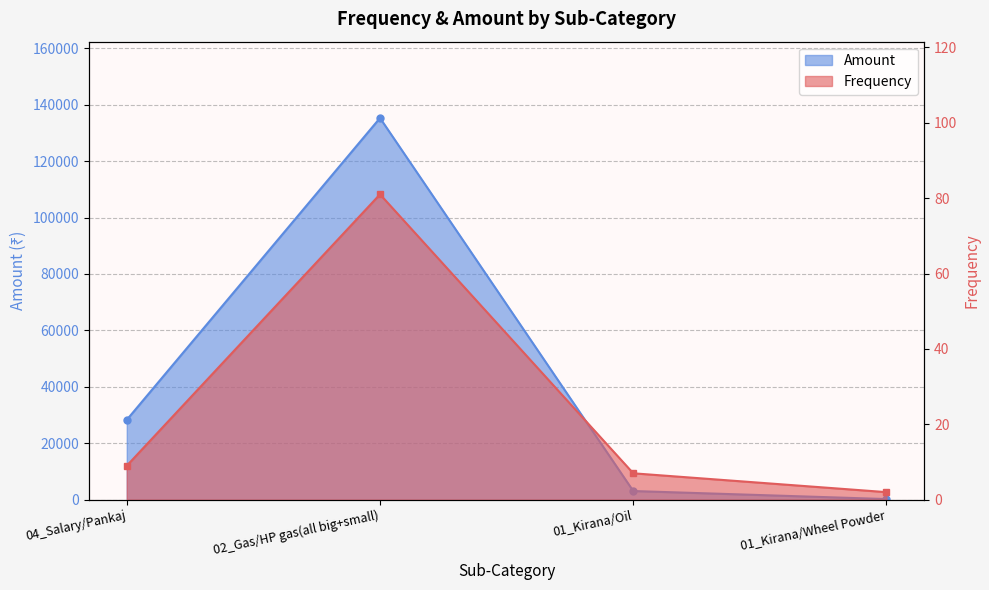

How many lines are shown in the chart?

2